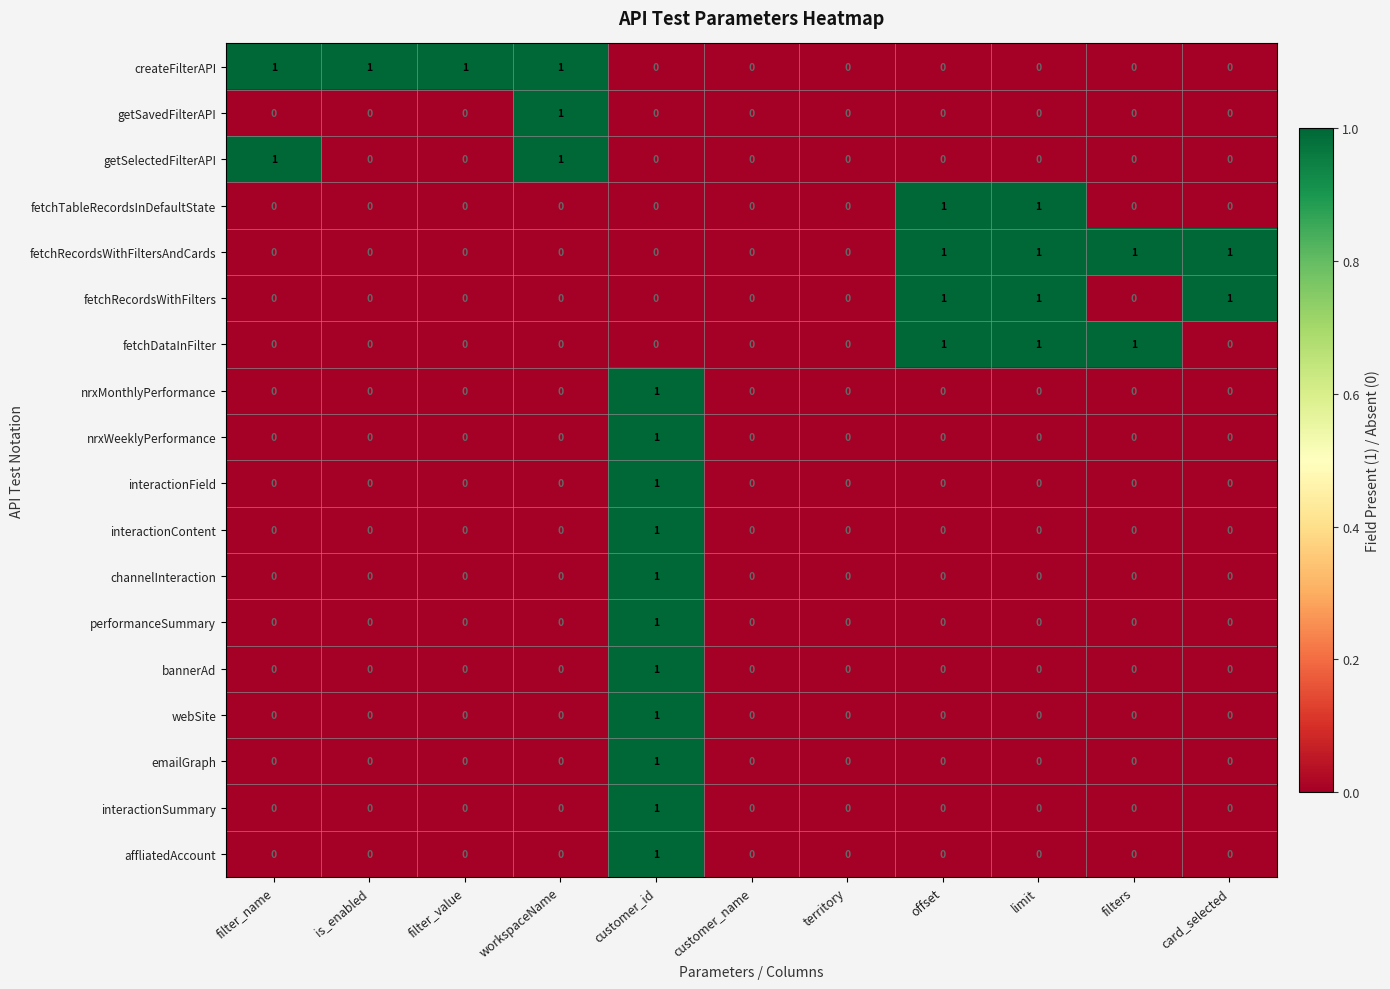

True or false: channelInteraction has a value of 0 at territory.

True